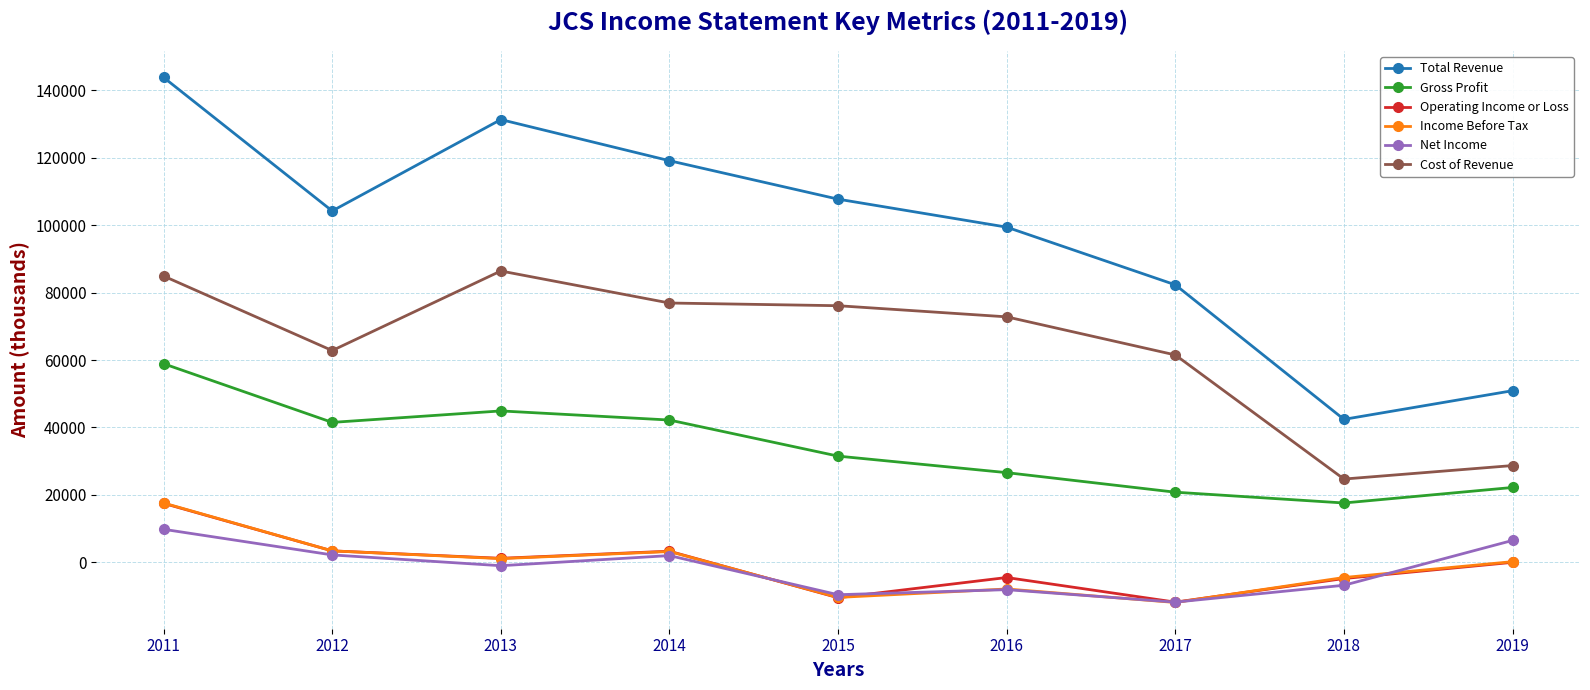

Which category has the highest value in the Total Revenue series?

2011